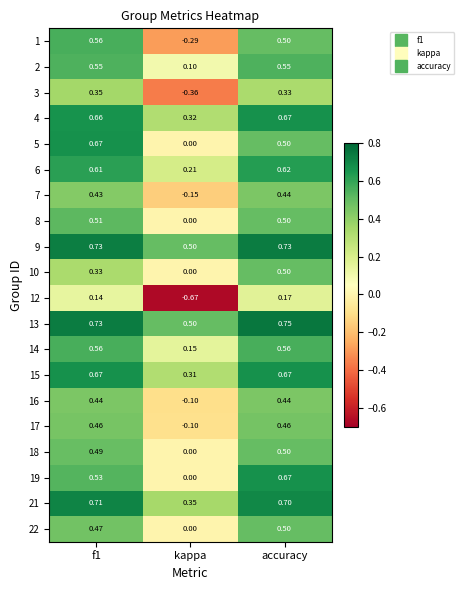

Is the value of 12 at kappa greater than the value of 1 at kappa?

No